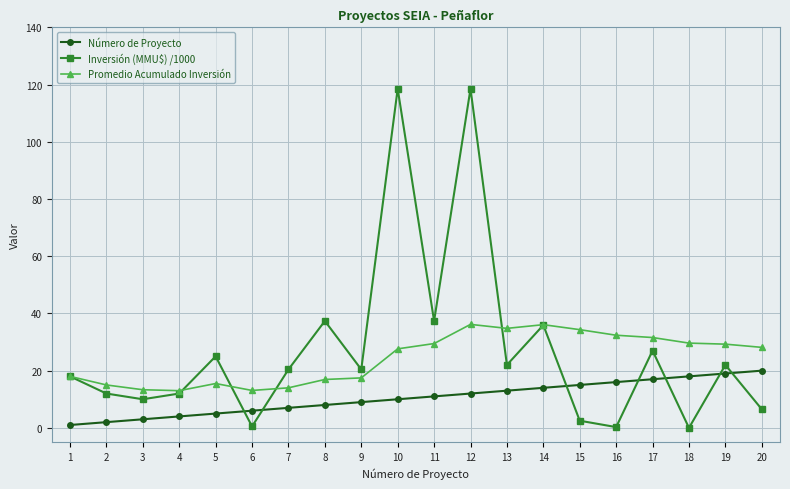

What is the highest value of the Número de Proyecto series?

20.0